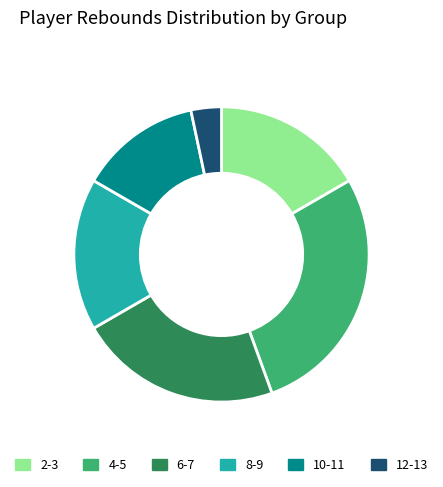

Which category has the biggest portion of the pie?

4-5